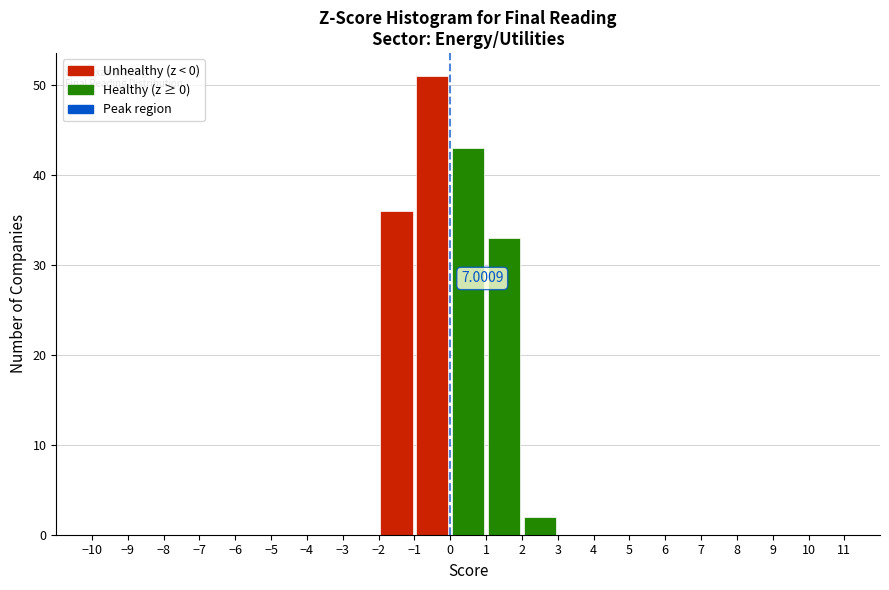

Which range on the x-axis has the tallest bar?

-1 to 0